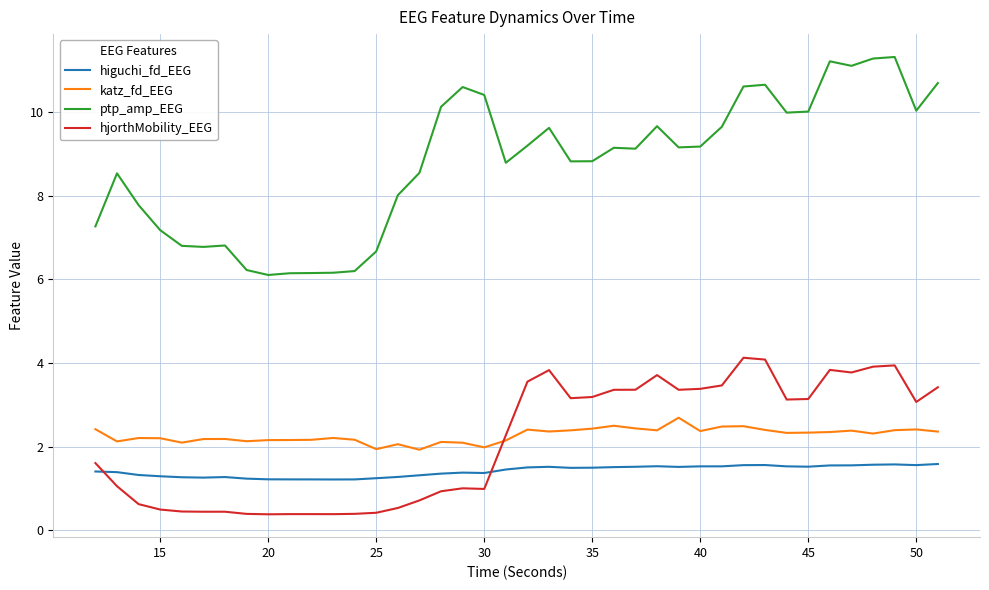

True or false: higuchi_fd_EEG and hjorthMobility_EEG cross at least once.

True